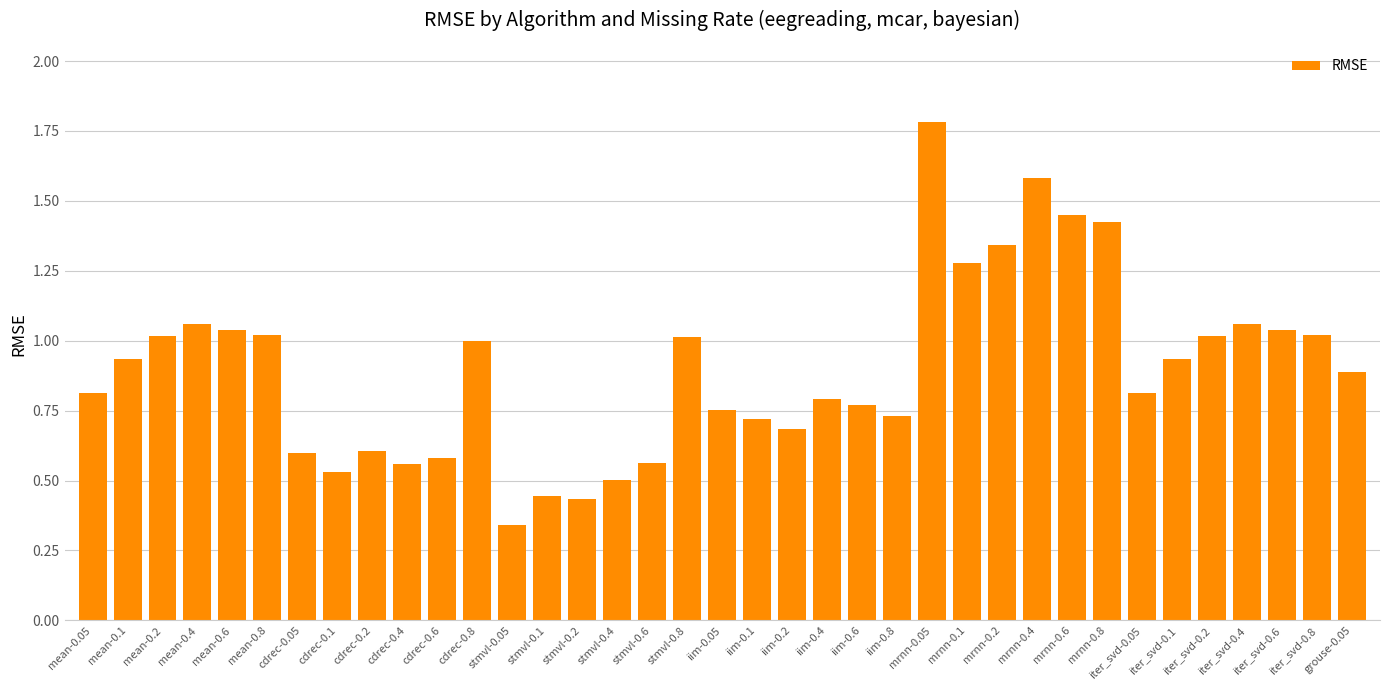

What is the sum of the values at iter_svd-0.4 and iim-0.8?

1.8